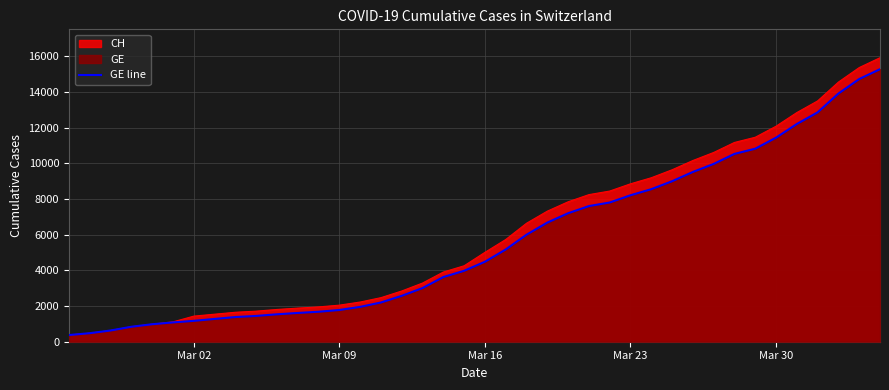

Reading left to right, extract all data points from this chart.

375	479	630	840	981	1083	1171	1278	1384	1447	1538	1614	1681	1780	1955	2201	2574	3010	3627	3978	4485	5174	6002	6681	7205	7607	7807	8213	8554	9000	9520	9971	10533	10825	11444	12210	12863	13919	14733	15284